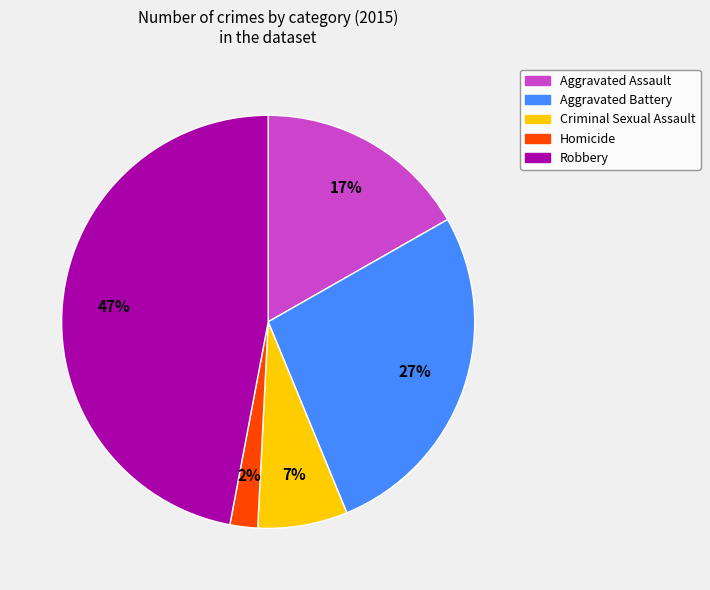

To the nearest percent, what percentage of the pie is Aggravated Battery?

27%